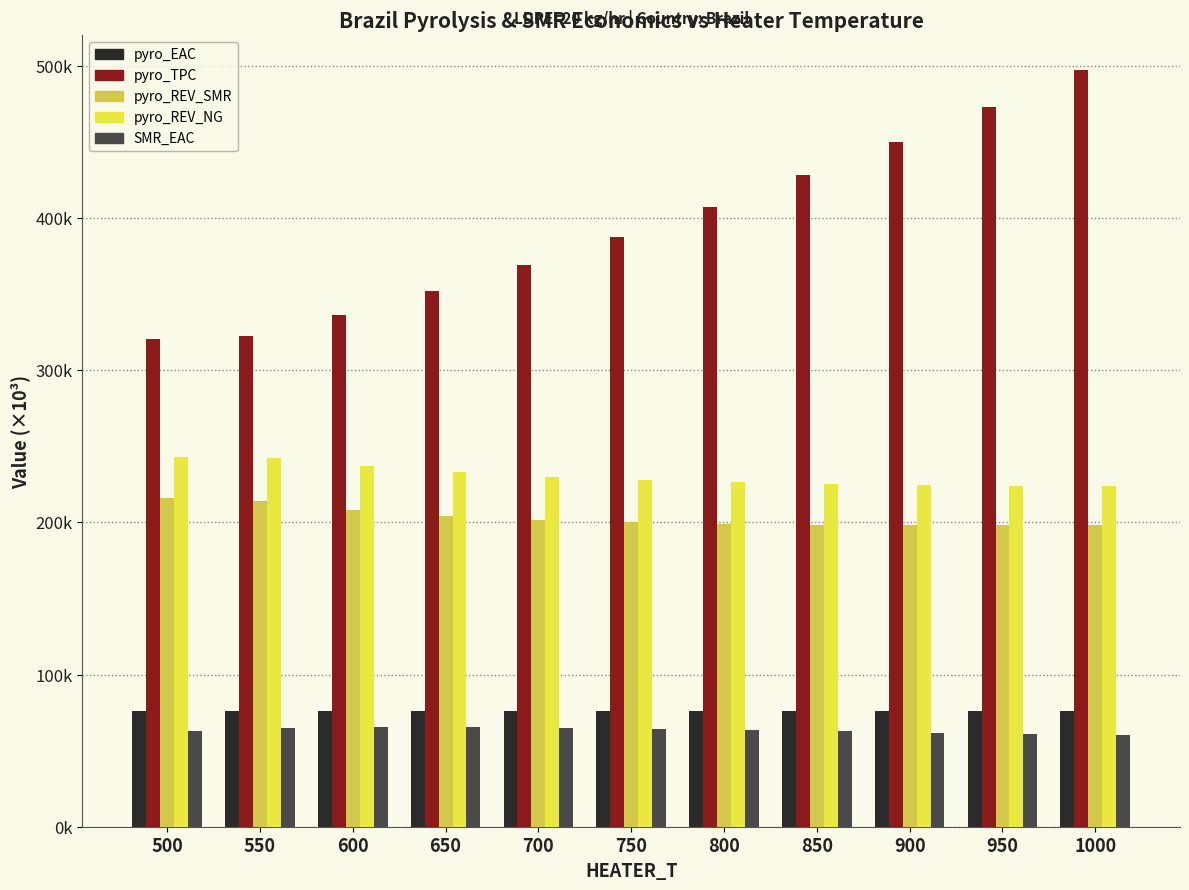

Does the chart contain any negative values?

No